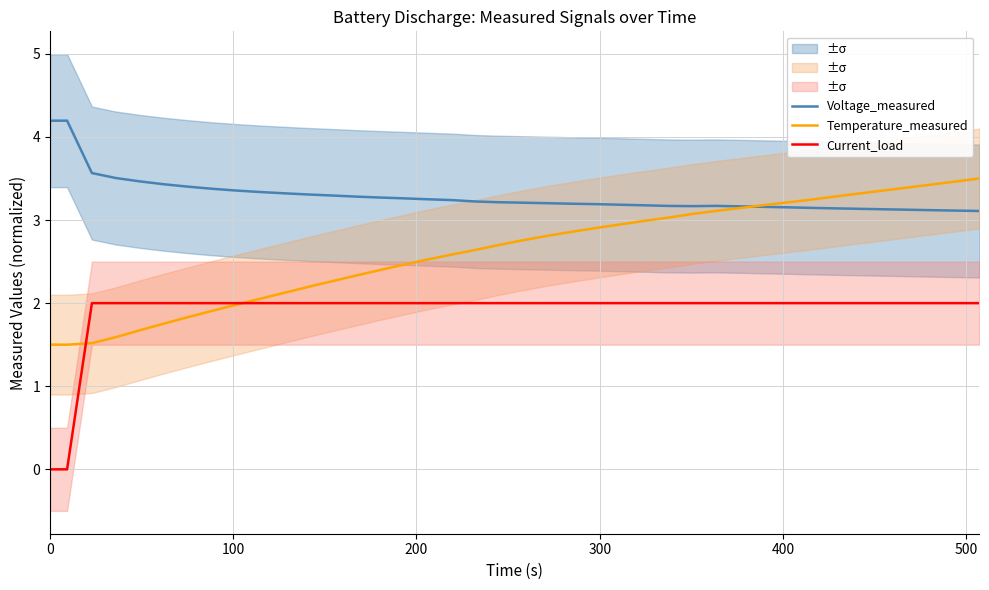

True or false: Current_load and Voltage_measured intersect in this chart.

False